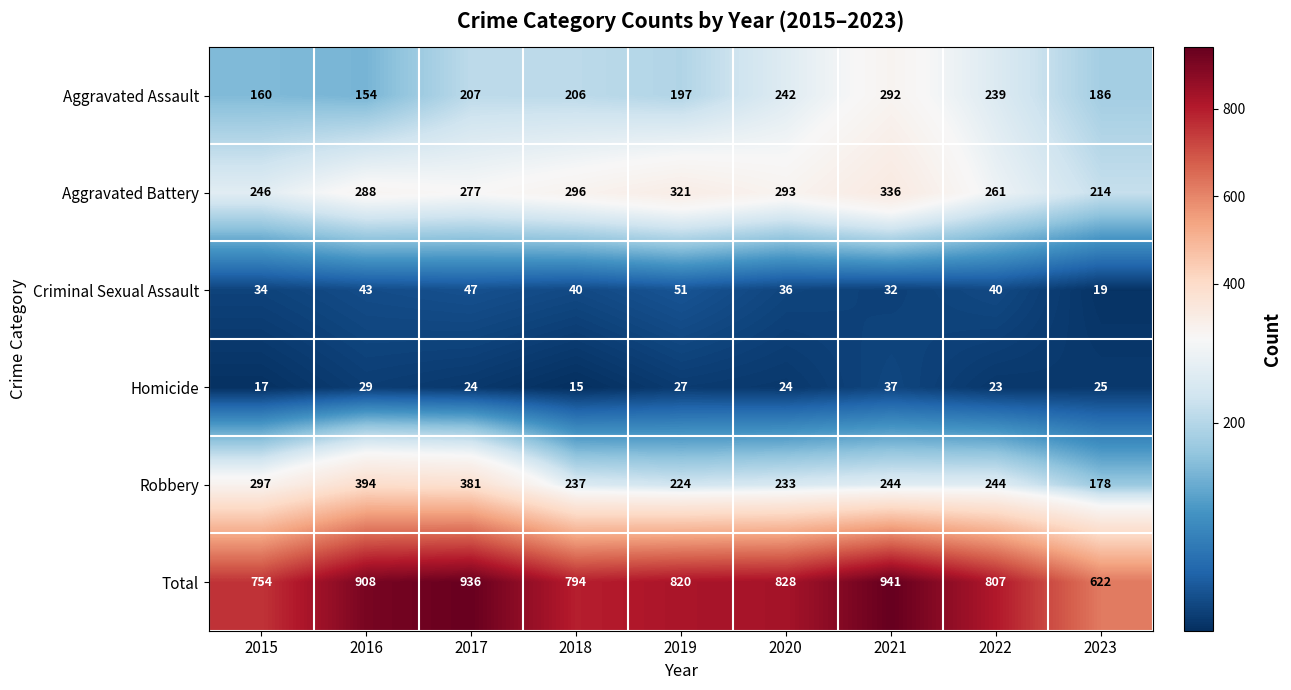

What is the maximum value shown in the chart?

941